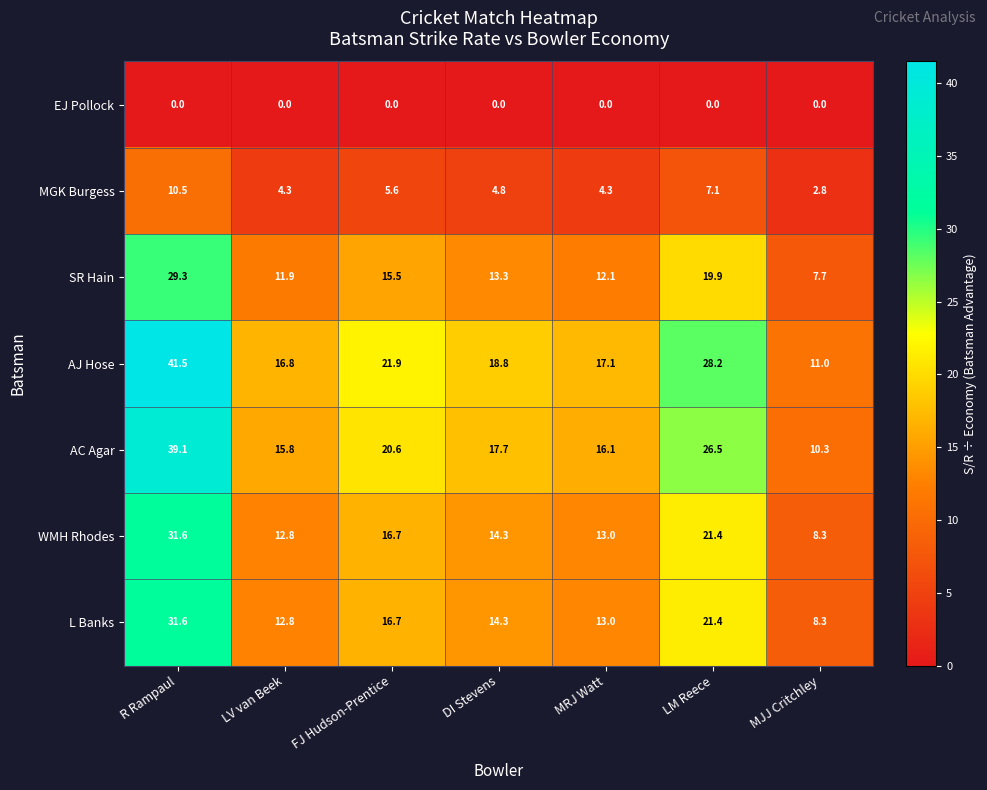

What is the sum of all SR Hain values?

109.7